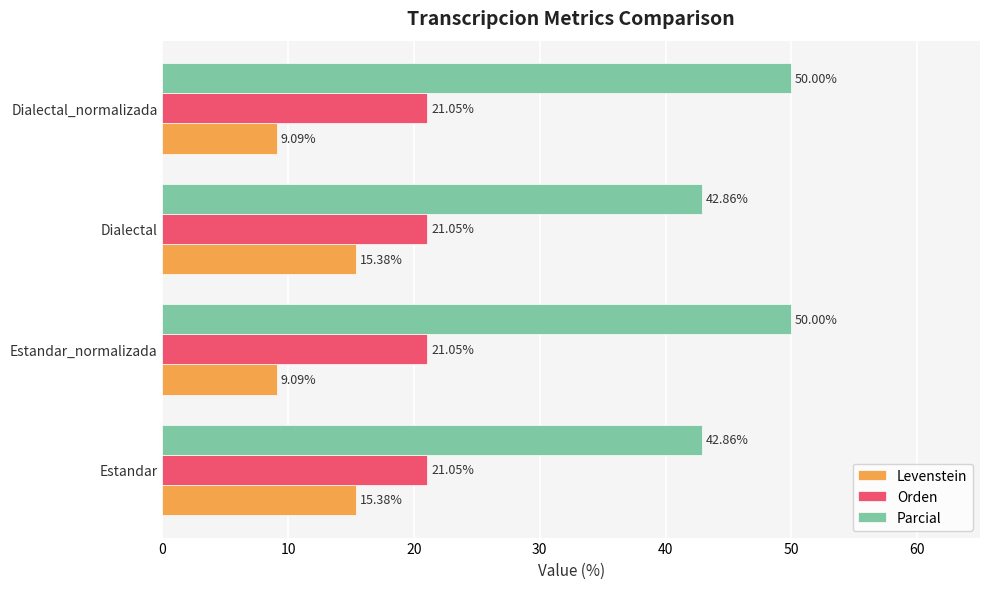

What is the difference between the second highest and second lowest values in the Parcial series?

7.1